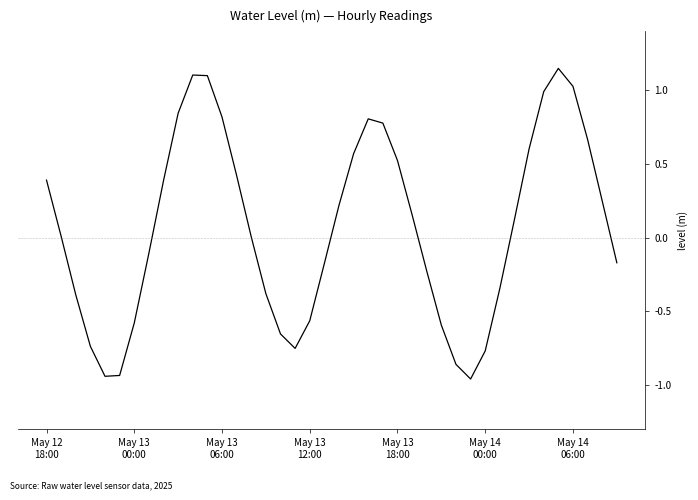

How many lines are shown in the chart?

1